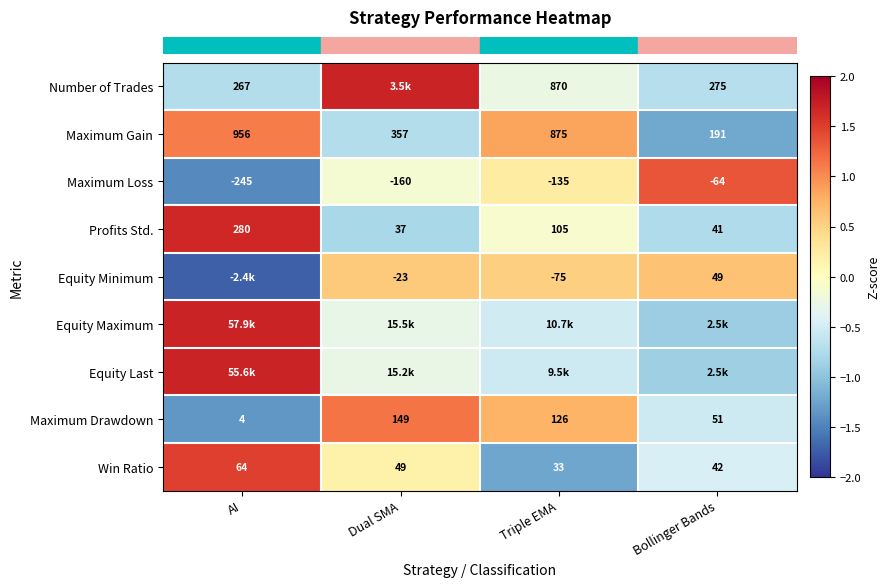

Rank the categories by row_4 value from lowest to highest.

AI, Triple EMA, Dual SMA, Bollinger Bands